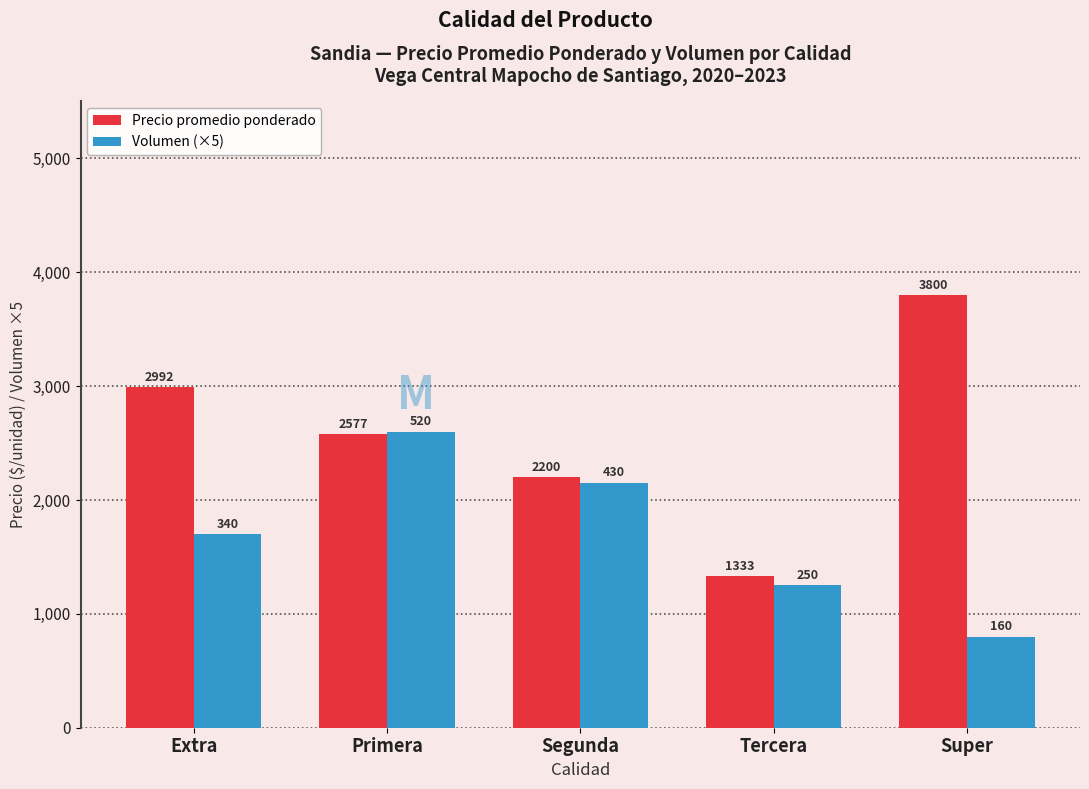

What is the minimum value shown in the chart?

800